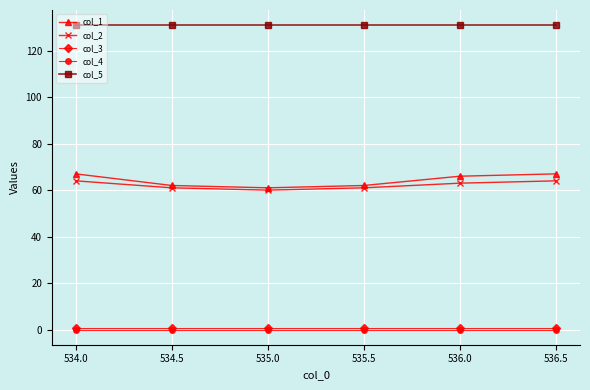

What is the label of the 3rd point from the right?

535.5